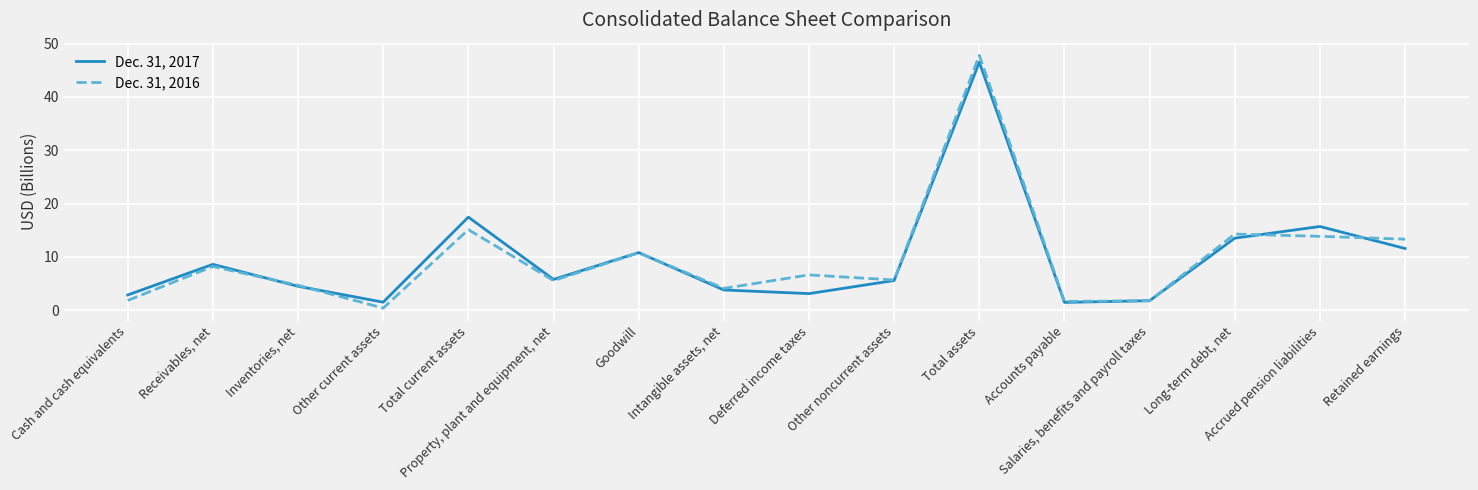

How many interior local valleys does the Dec. 31, 2017 series have?

4